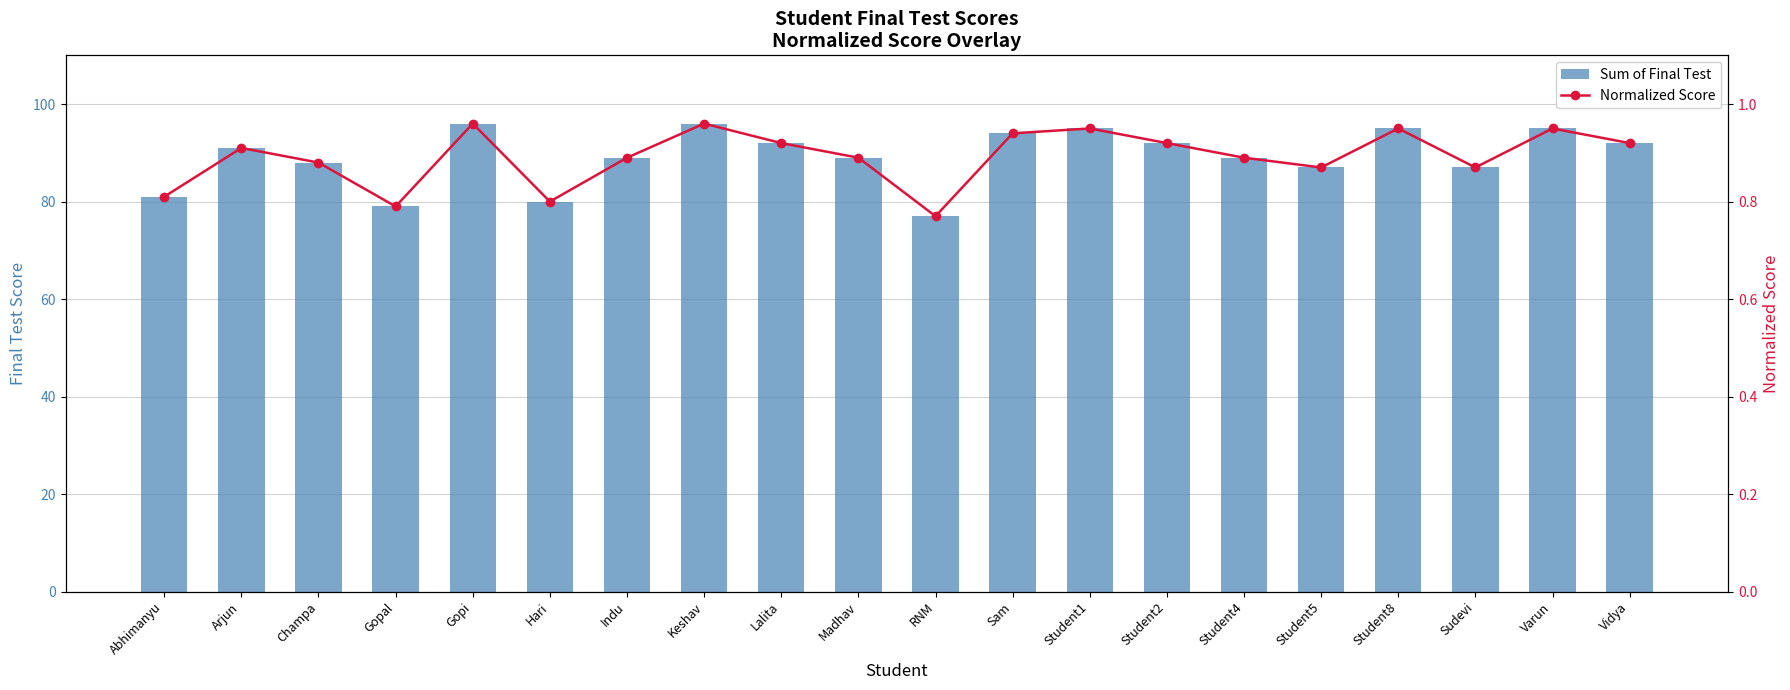

The value of Normalized Score at Student5 is 1.2. True or false?

False